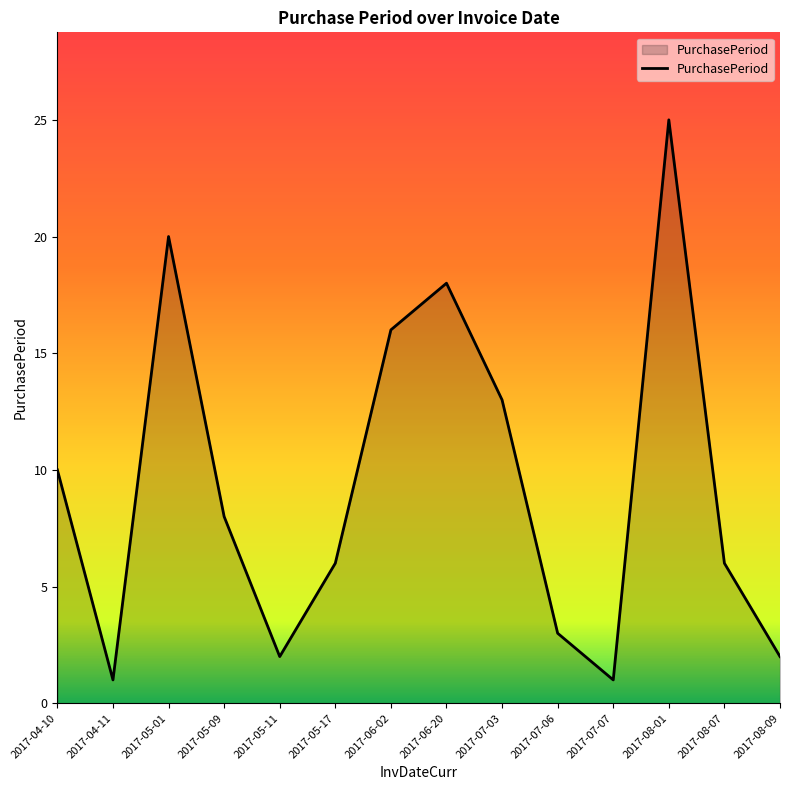

Reading left to right, what are all the values shown in this chart?

2017-04-10=10	2017-04-11=1	2017-05-01=20	2017-05-09=8	2017-05-11=2	2017-05-17=6	2017-06-02=16	2017-06-20=18	2017-07-03=13	2017-07-06=3	2017-07-07=1	2017-08-01=25	2017-08-07=6	2017-08-09=2